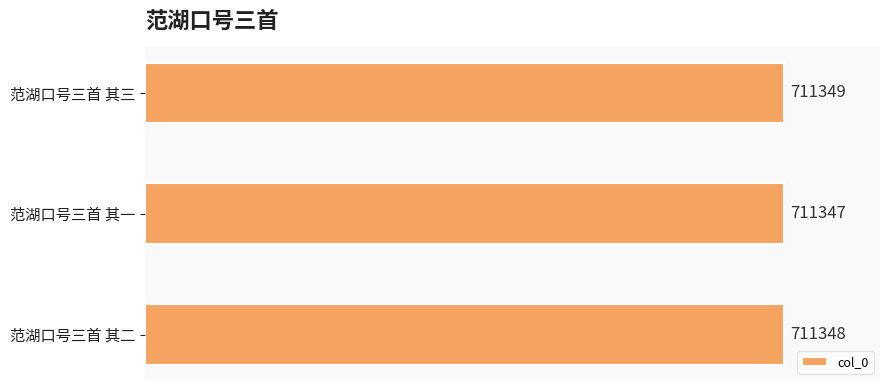

Which has a higher value, 范湖口号三首 其二 or 范湖口号三首 其三?

范湖口号三首 其三